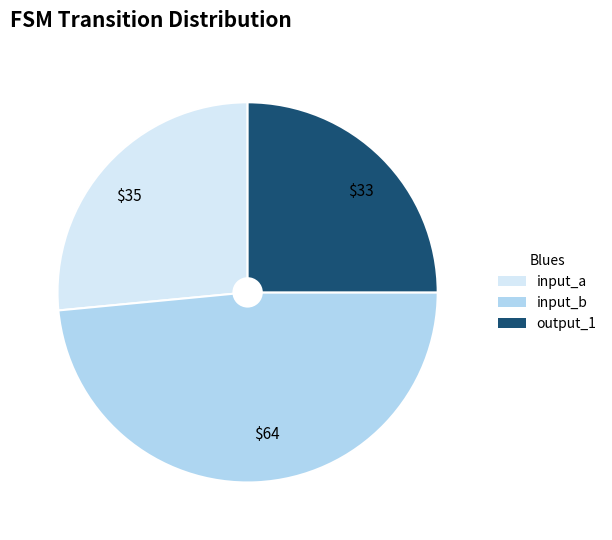

Approximately how many times larger is the value at input_a compared to input_b?

0.5